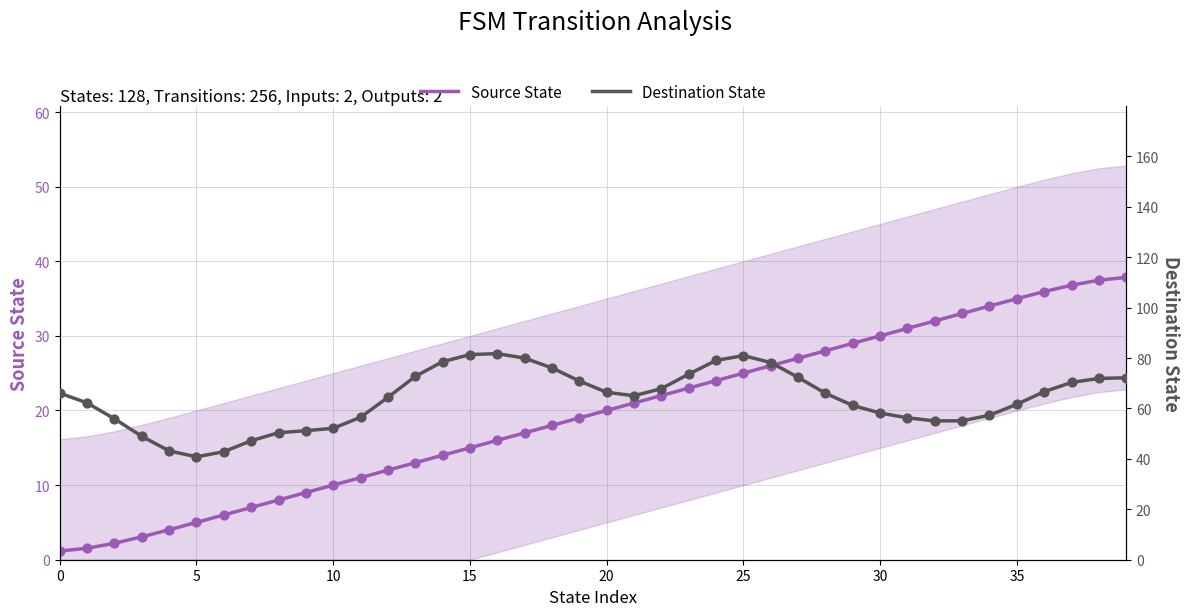

What are all the series names shown in the legend?

Source State, Destination State